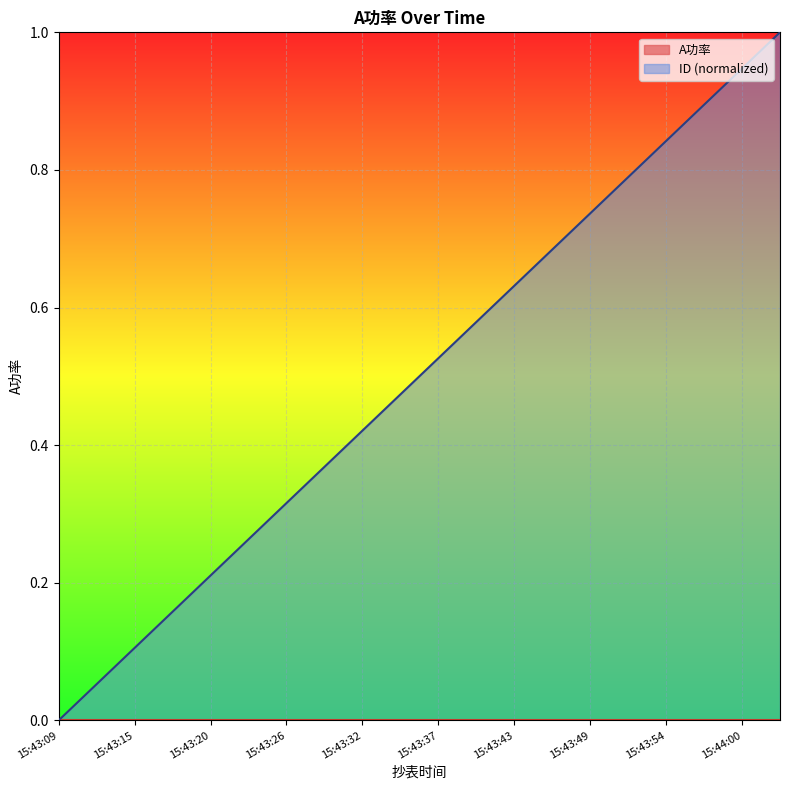

Which category has the lowest value in the ID (normalized) series?

15:43:09